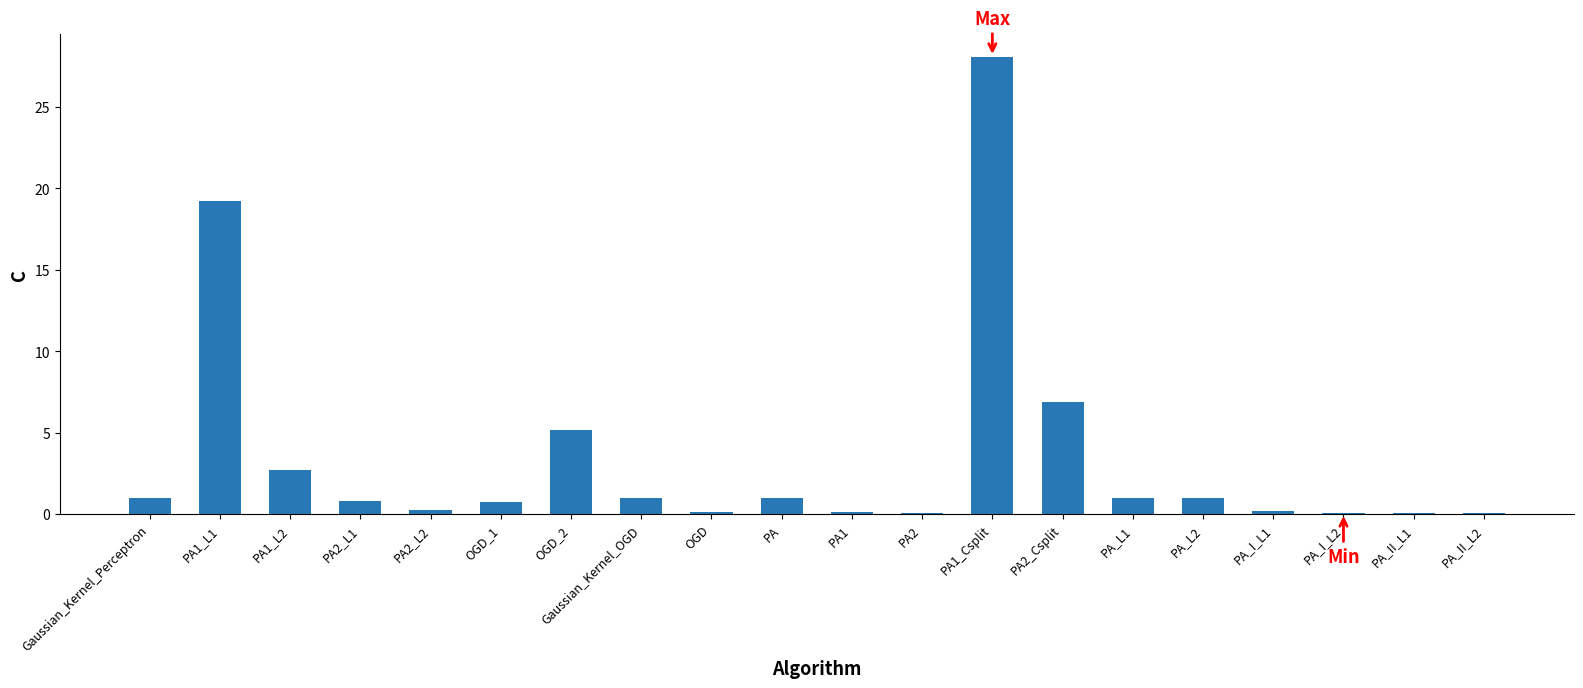

What is the average value?

3.5